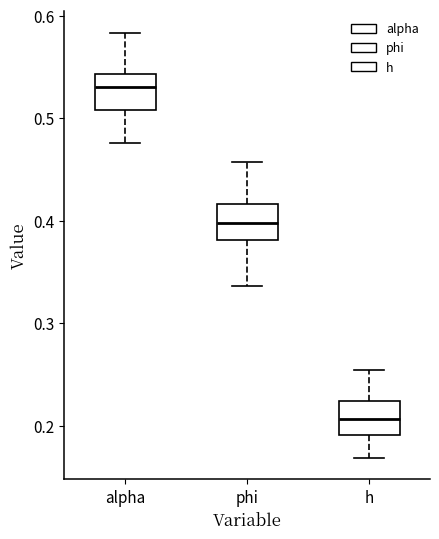

Where is the upper edge of the box for phi on the y-axis? The values are not printed on the chart, so give them approximately, as read against the axis.

0.42